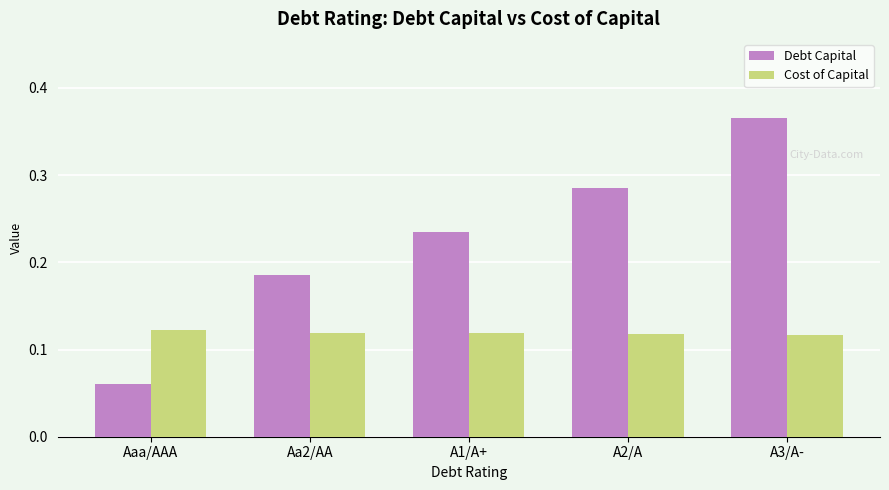

Is it true that Debt Capital equals 0.1 at A2/A?

False